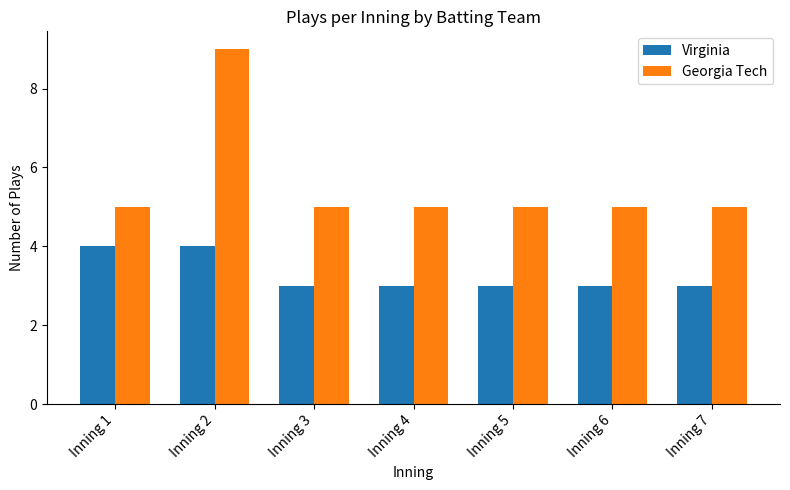

The value of Georgia Tech at Inning 7 is 5. True or false?

True